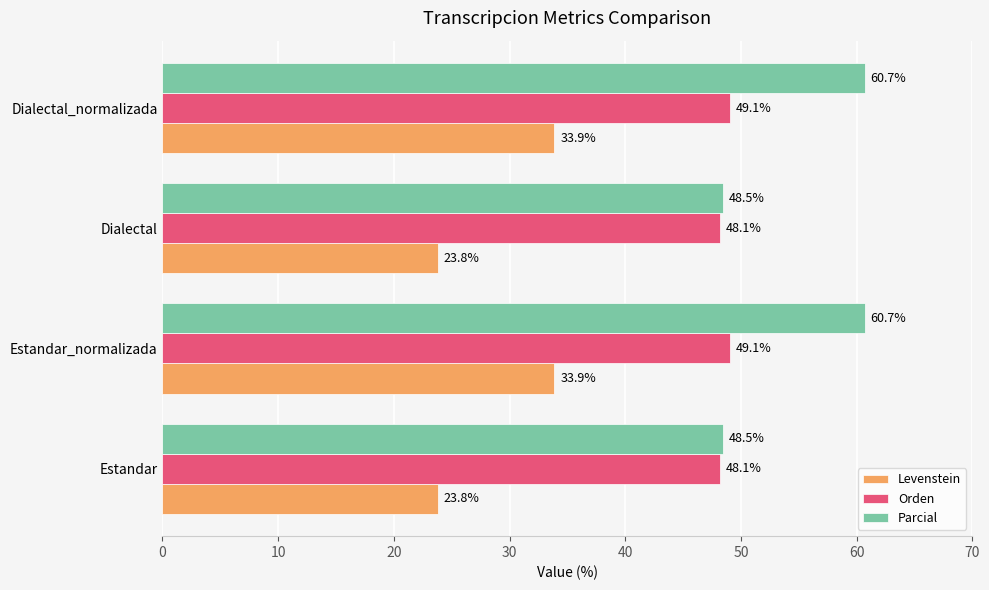

Which series has the widest spread of values?

Parcial